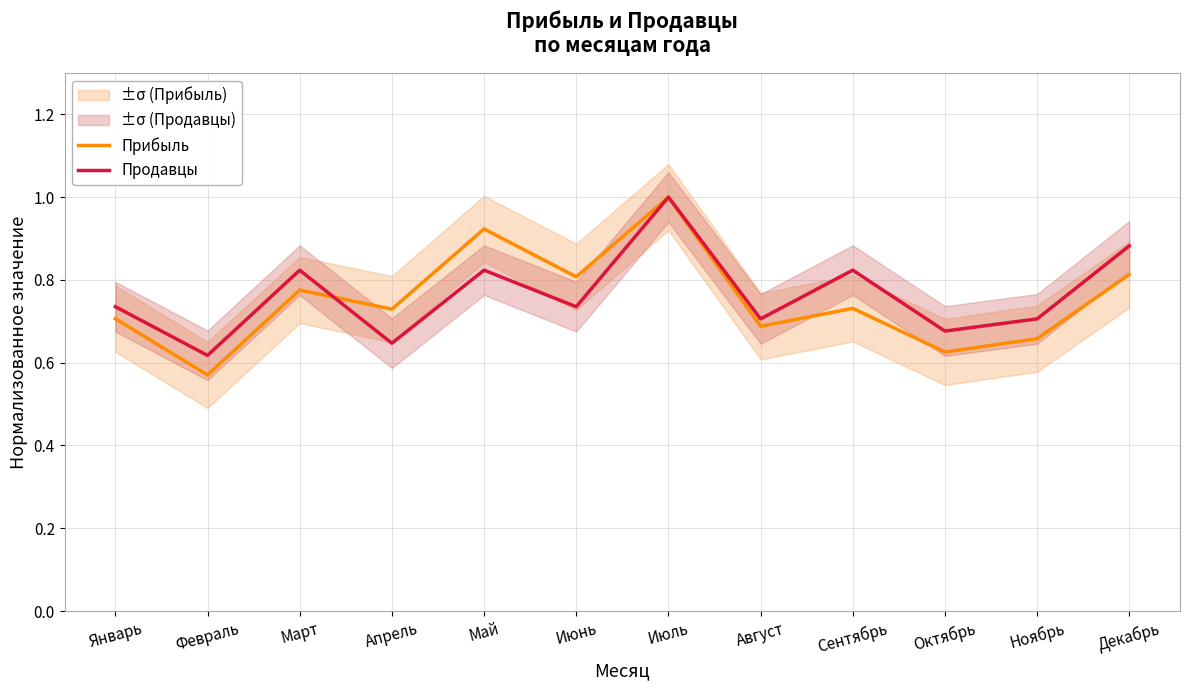

What are all the series names shown in the legend?

Прибыль, Продавцы